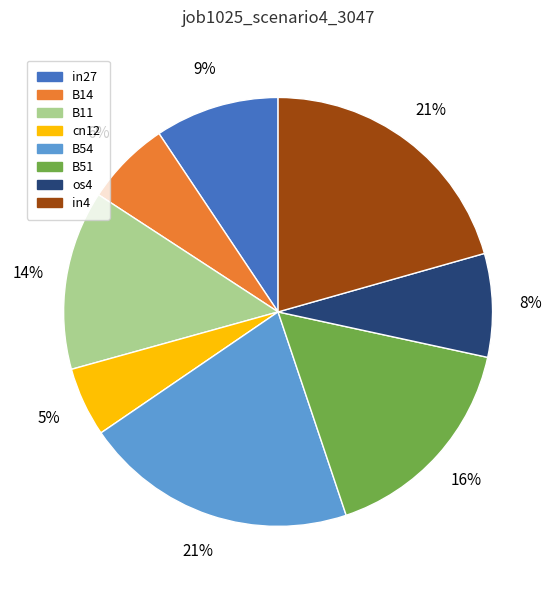

Between B14 and cn12, which is larger?

B14